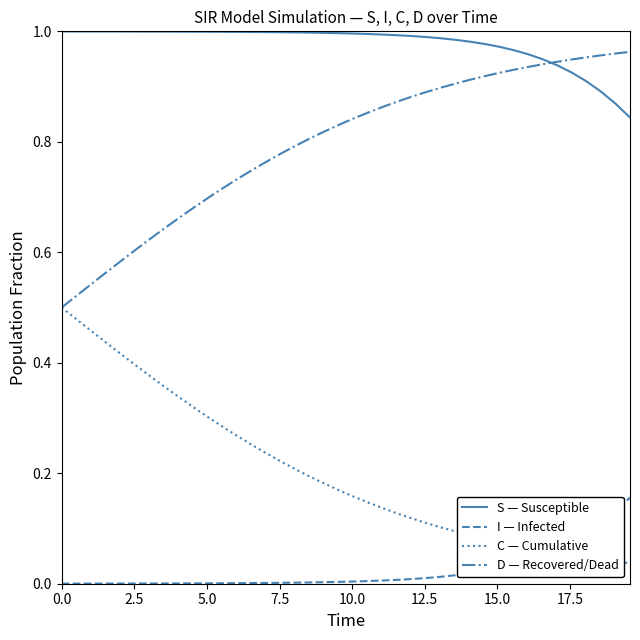

What are all the series names shown in the legend?

S — Susceptible, I — Infected, C — Cumulative, D — Recovered/Dead